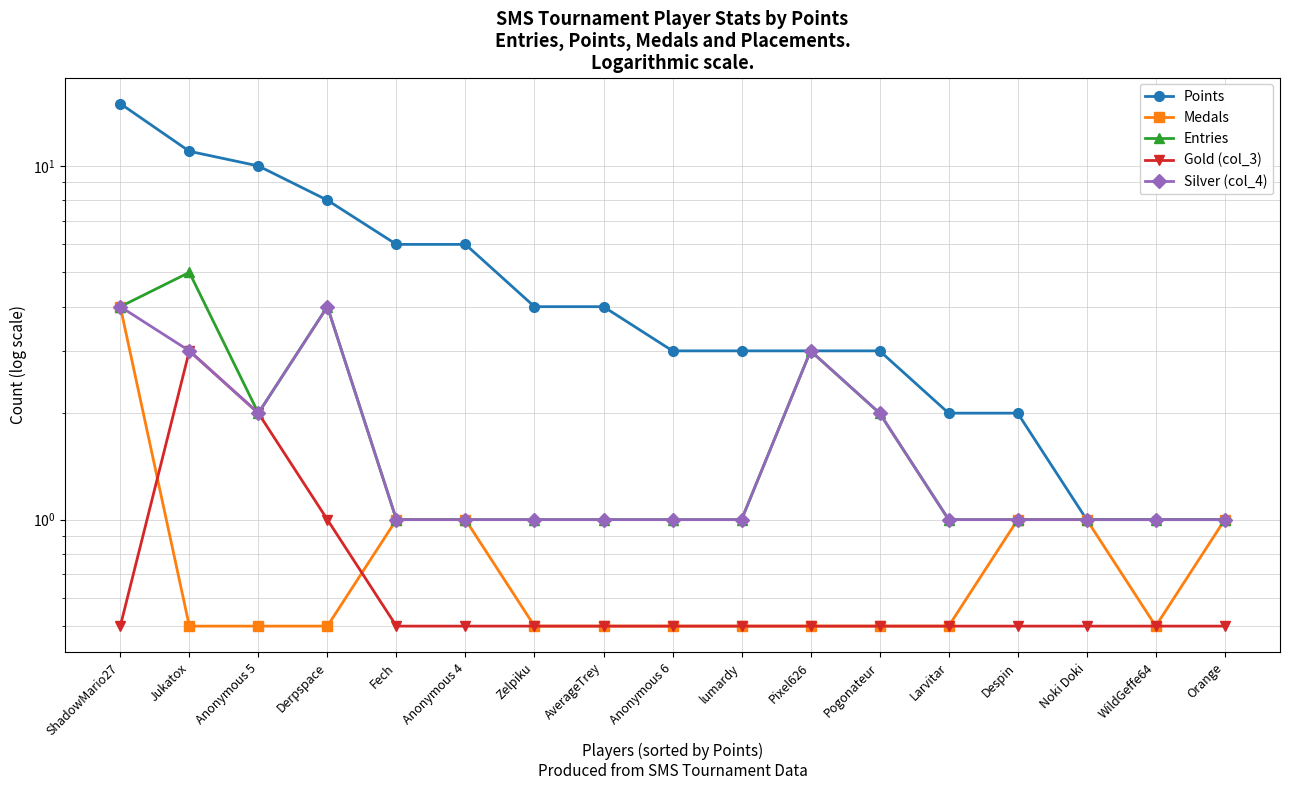

What is the label of the 11th point from the right?

Zelpiku